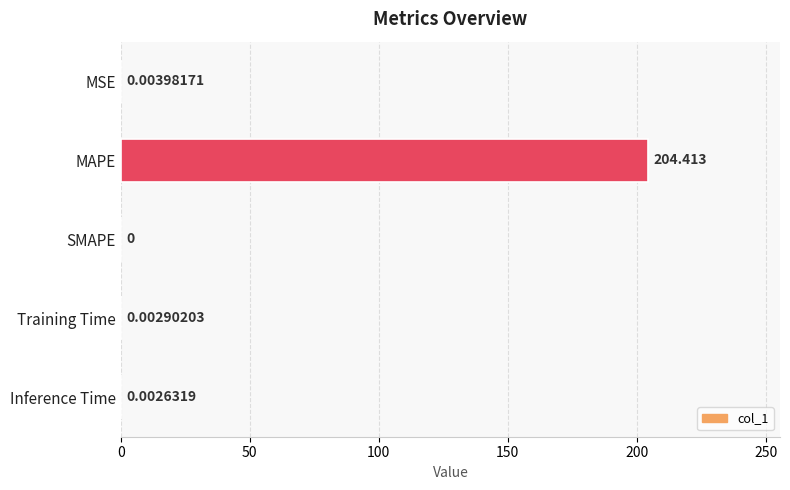

Which has a higher value, SMAPE or Inference Time?

Inference Time